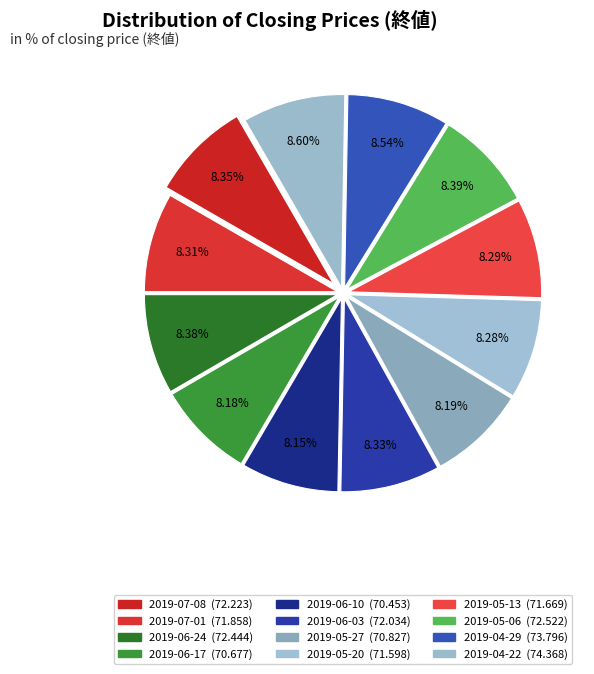

How many segments does this pie chart have?

12